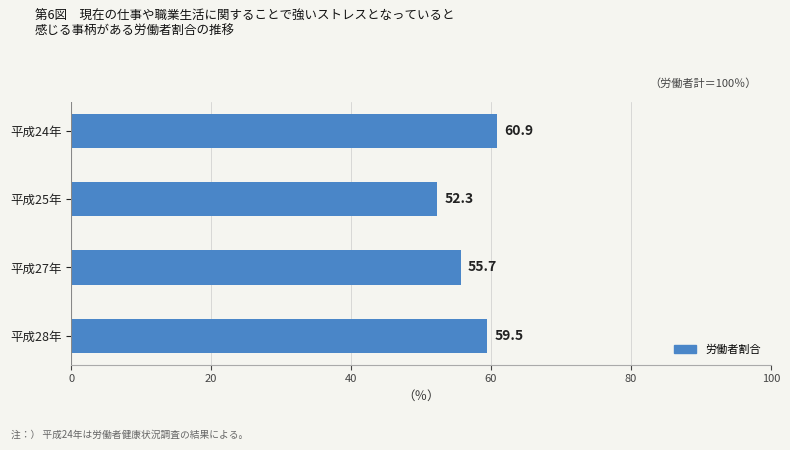

What is the ratio of the value at 平成28年 to the value at 平成27年?

1.1